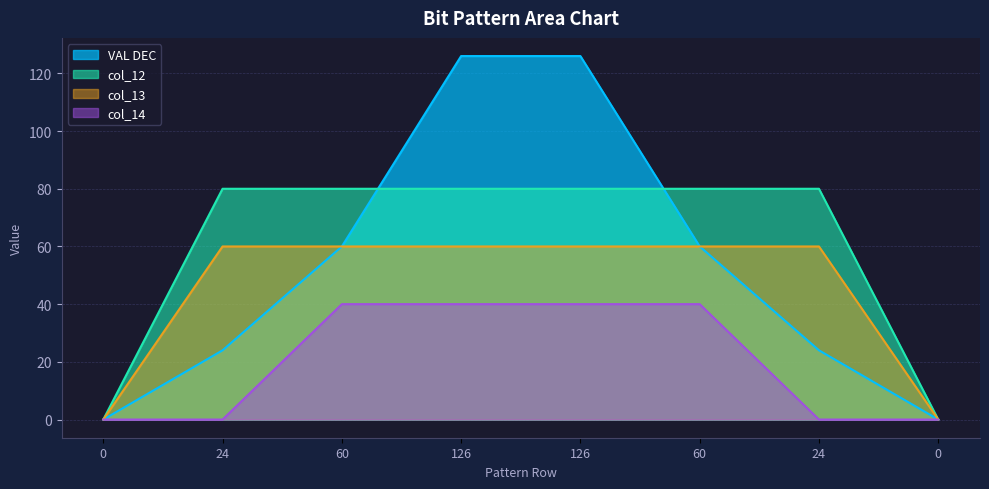

Is the value of col_14 at 0 greater than the value of col_12 at 24?

No